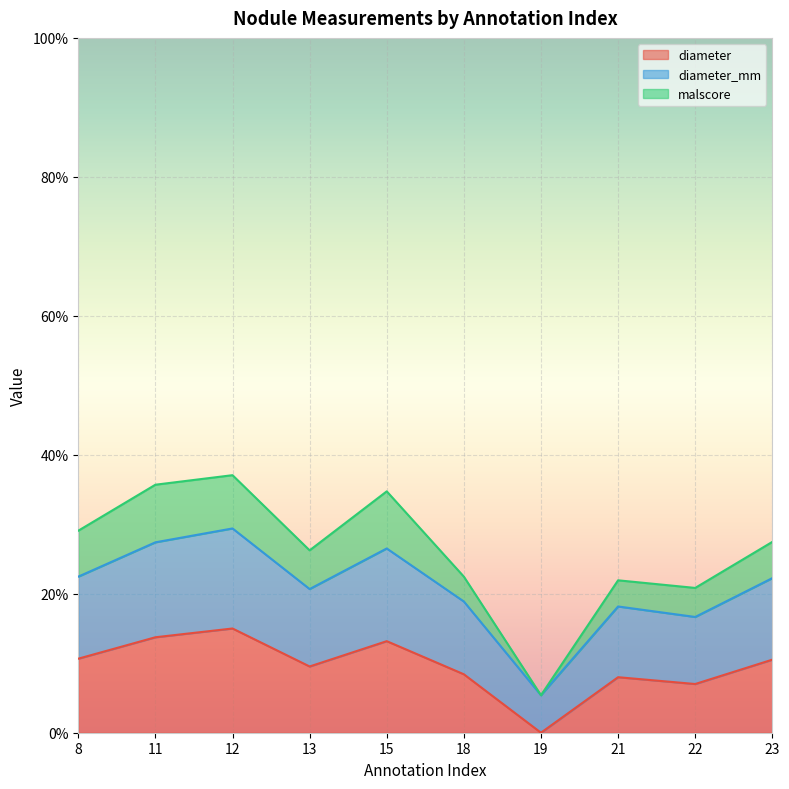

Reading left to right, list all the values displayed in this chart.

diameter: 8=0.1	11=0.1	12=0.1	13=0.1	15=0.1	18=0.1	19=0.0	21=0.1	22=0.1	23=0.1
malscore: 8=0.3	11=0.4	12=0.4	13=0.3	15=0.3	18=0.2	19=0.1	21=0.2	22=0.2	23=0.3
diameter_mm: 8=0.2	11=0.3	12=0.3	13=0.2	15=0.3	18=0.2	19=0.1	21=0.2	22=0.2	23=0.2